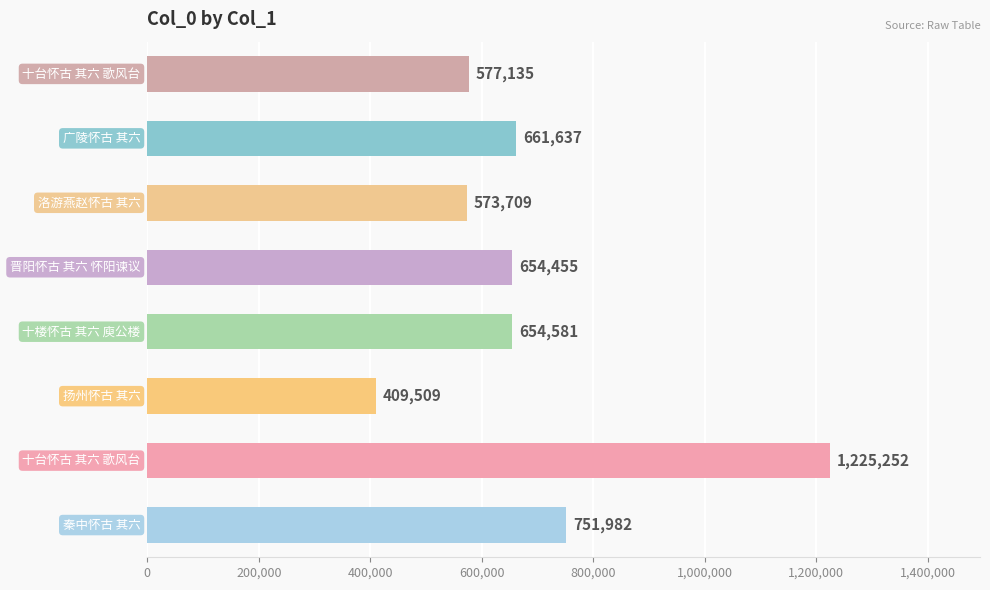

What is the difference between the maximum and minimum values?

815743